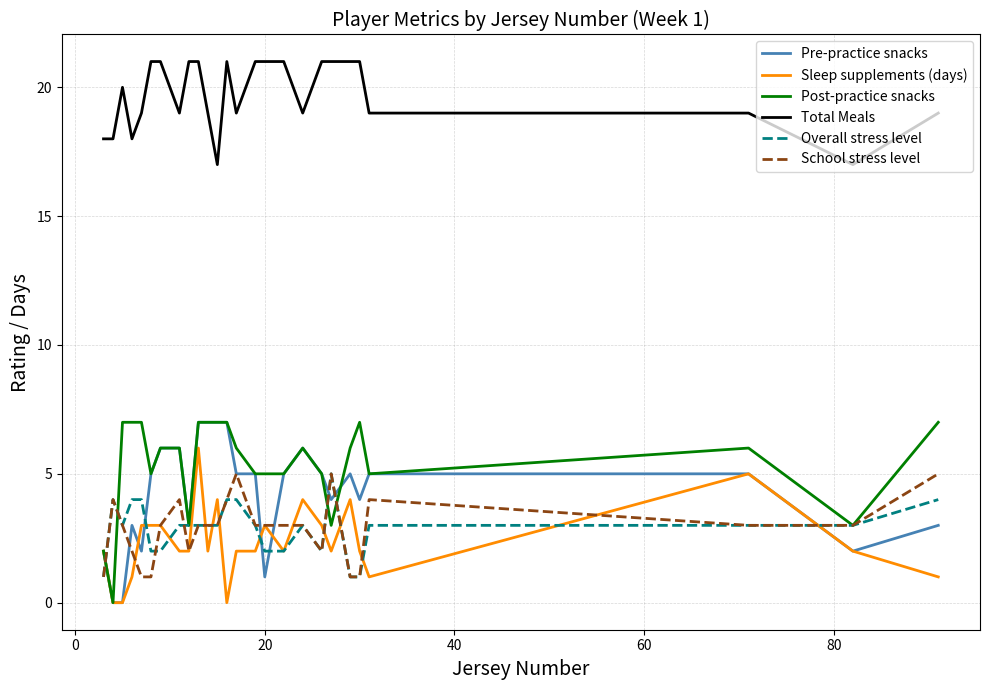

Does the chart display data point markers on the line(s)?

No